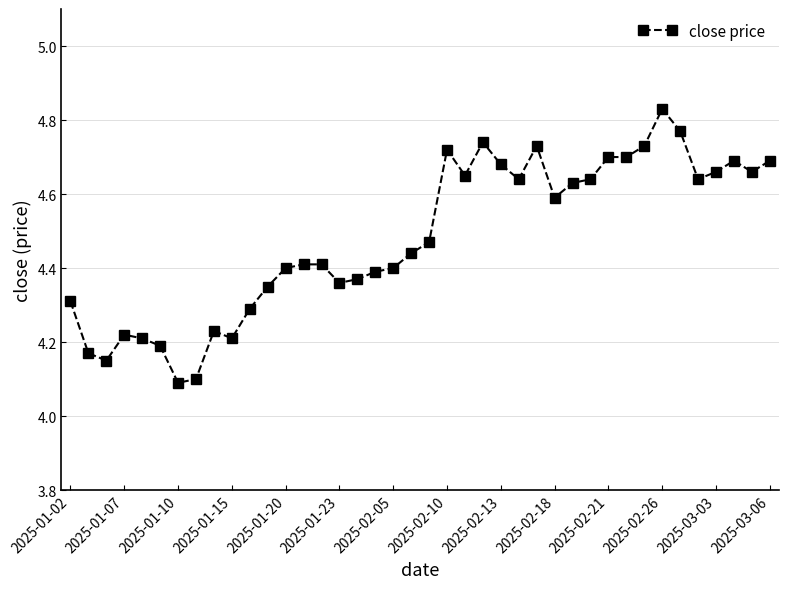

How many values are between 4 and 5?

40